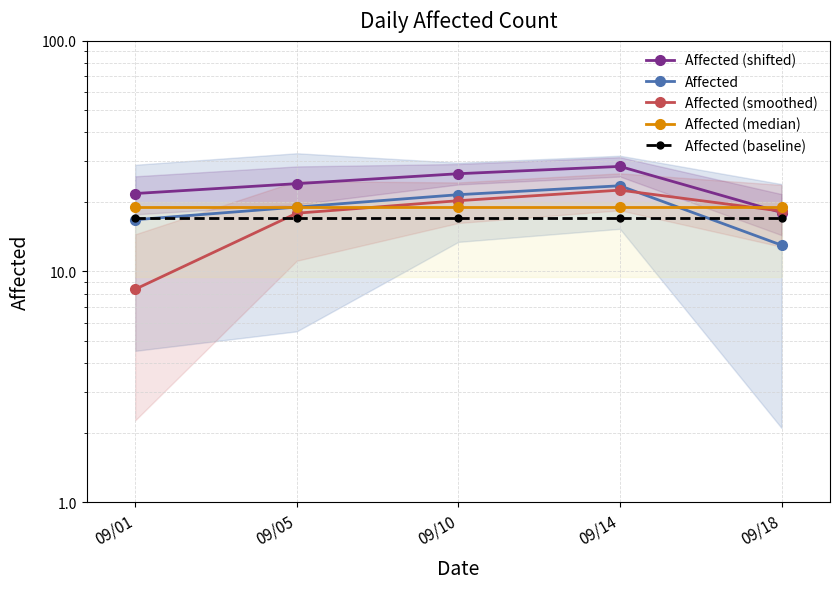

At which category is the sum across all series the highest?

09/14